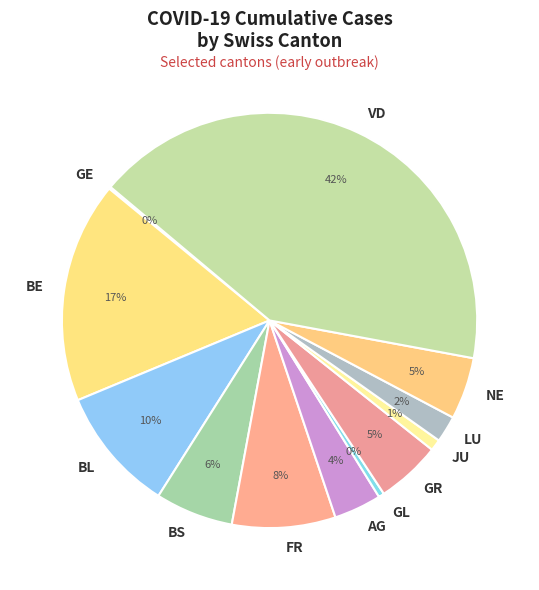

To the nearest percent, what percentage of the pie is BE?

17%